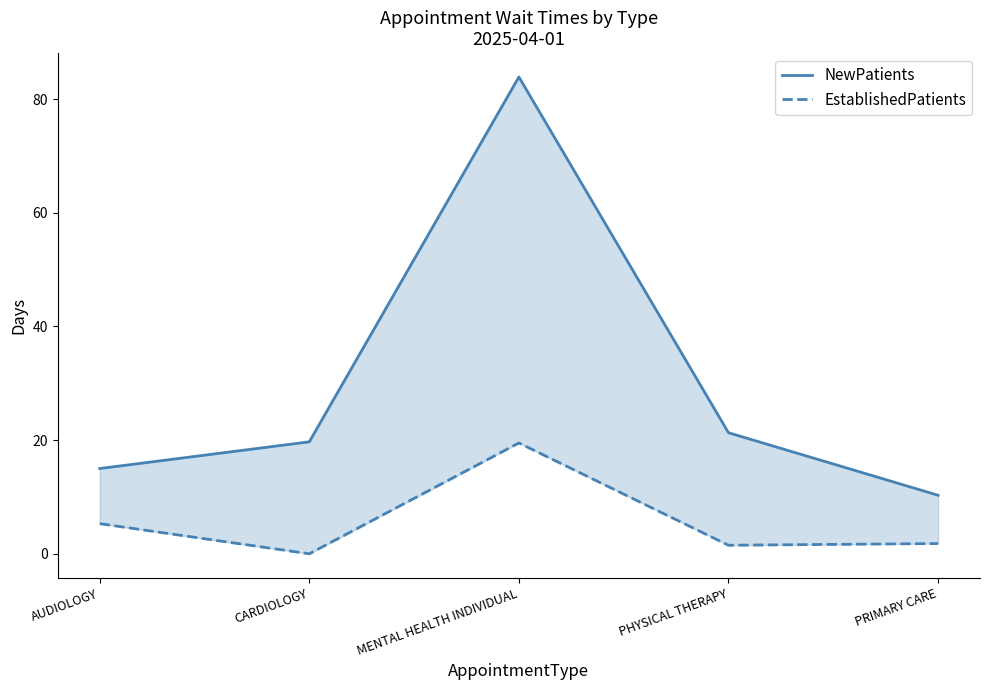

How many data points in EstablishedPatients are less than 1?

1